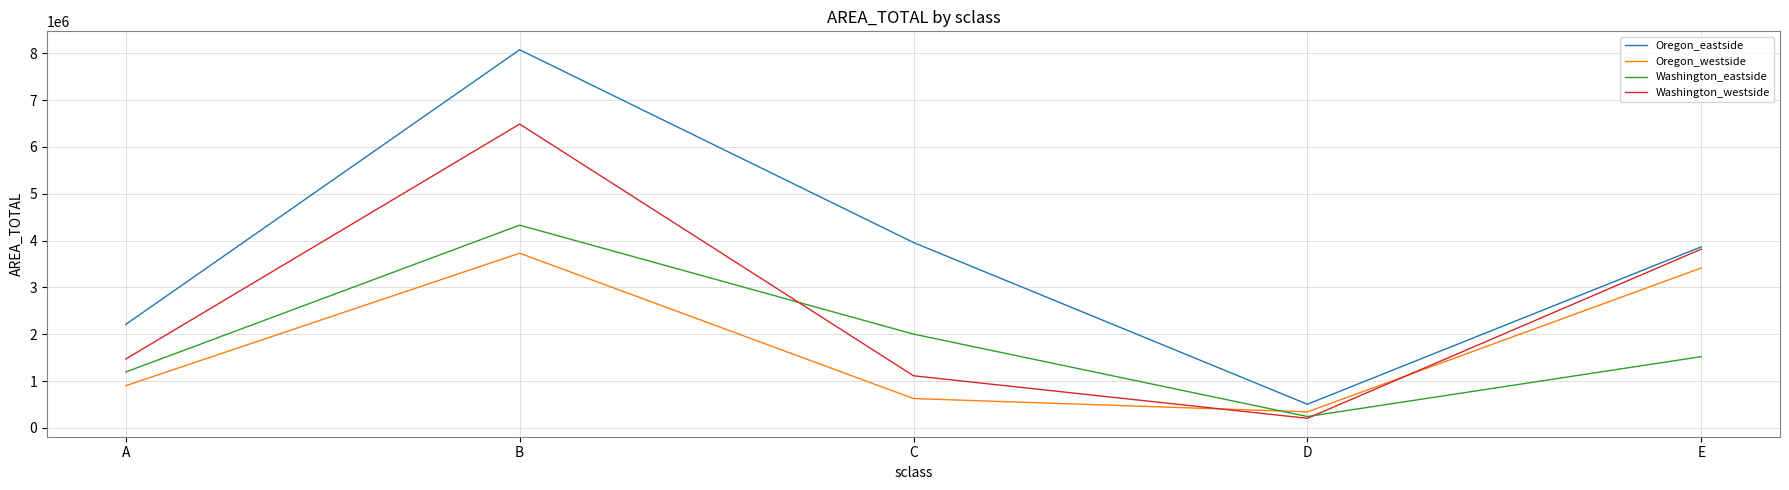

Between B and C, which series saw the biggest shift?

Washington_westside